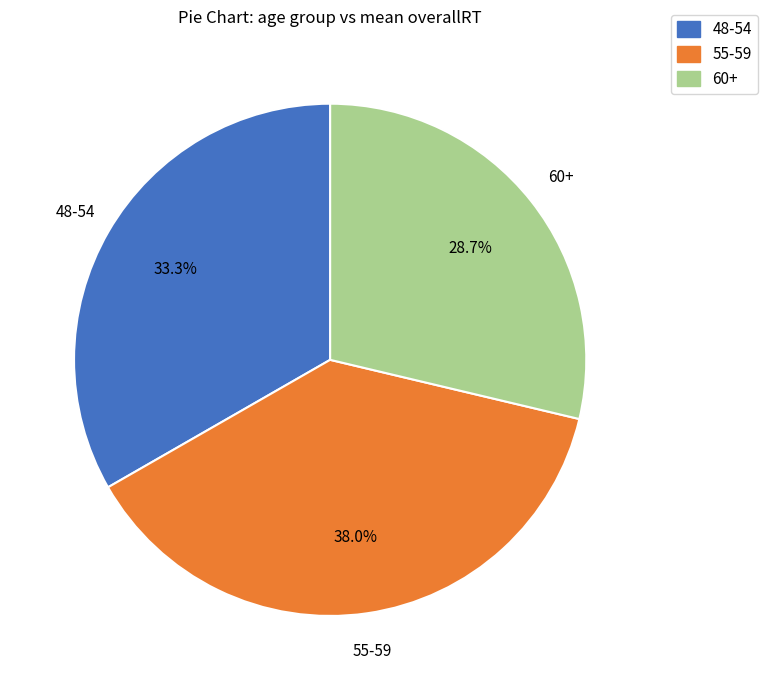

Does any single category account for the majority?

No